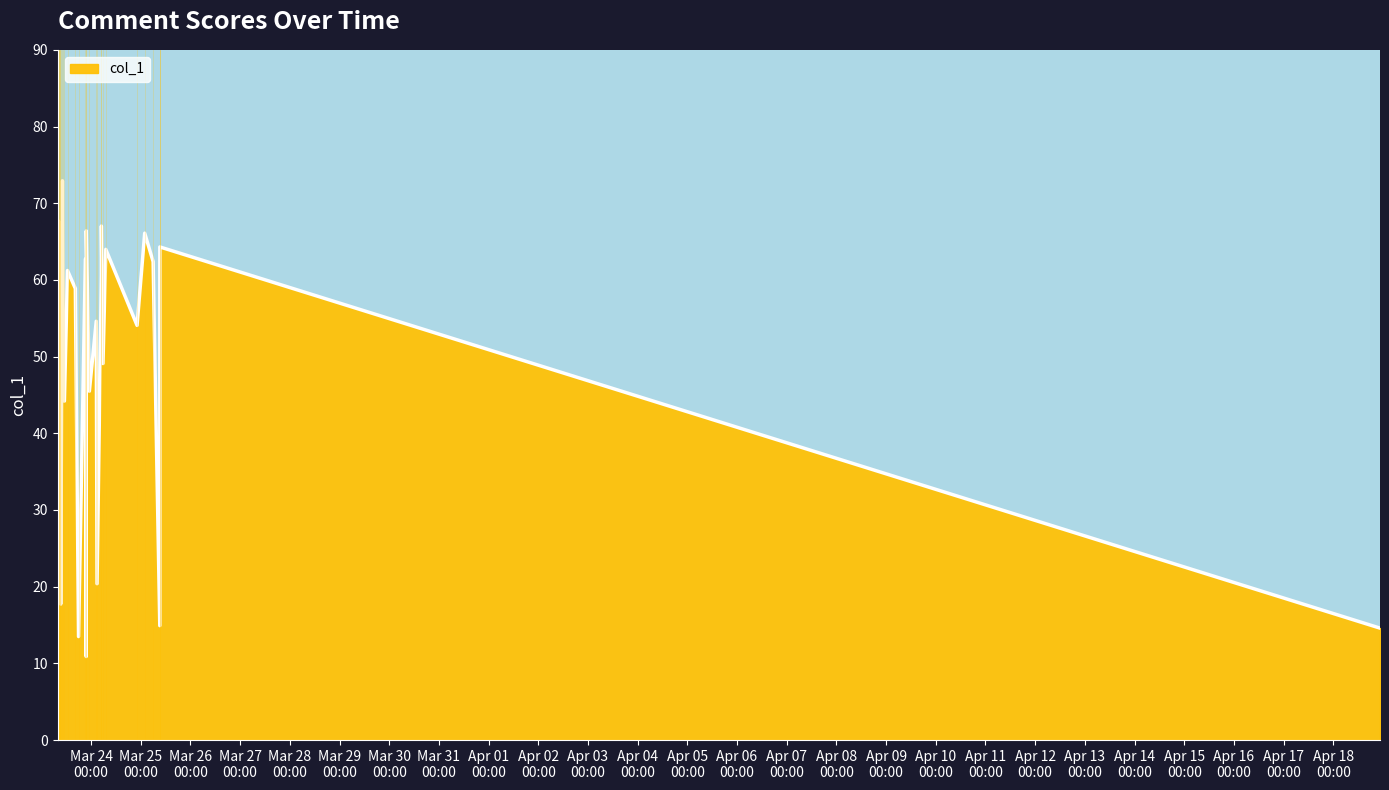

What is the difference between the maximum and minimum values?

62.0